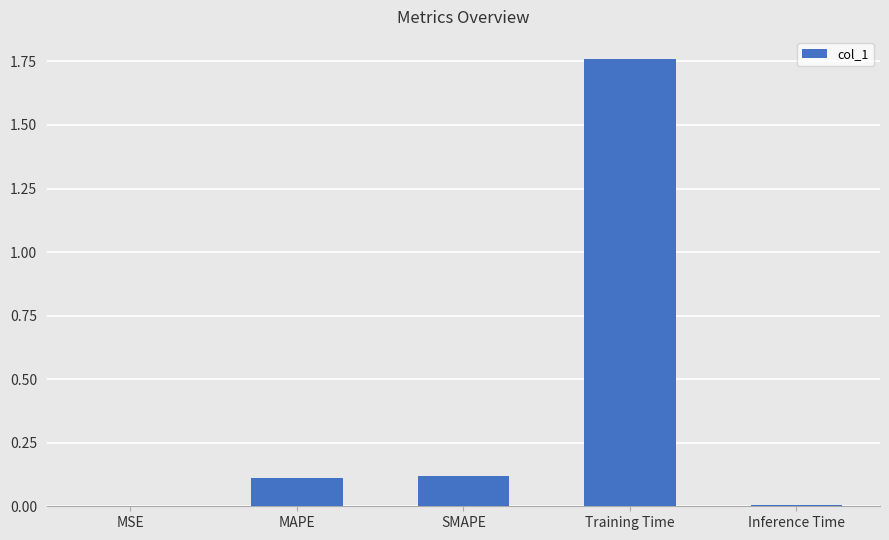

At which category does the chart reach its peak across all series?

Training Time